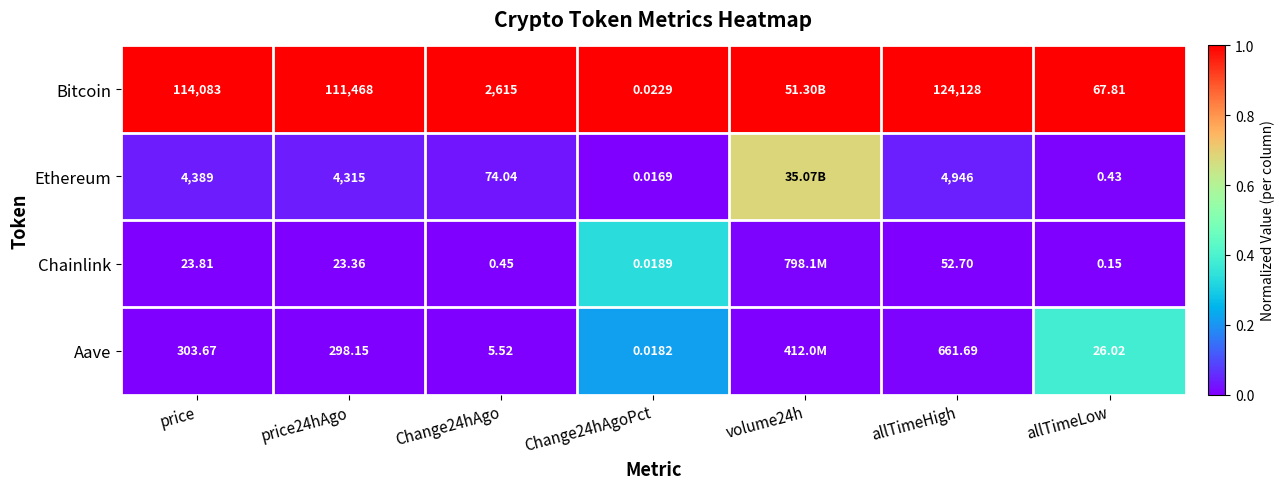

Is the value of Aave at allTimeHigh greater than the value of Ethereum at Change24hAgo?

Yes